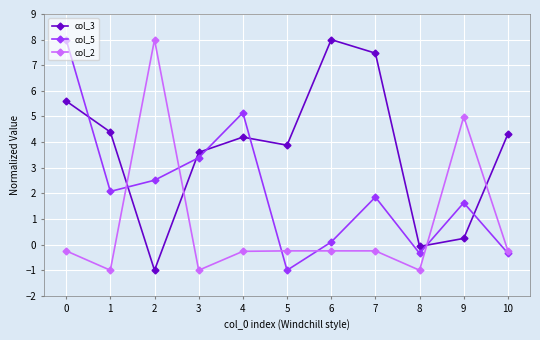

True or false: col_3 has more than 0 interior local peaks.

True